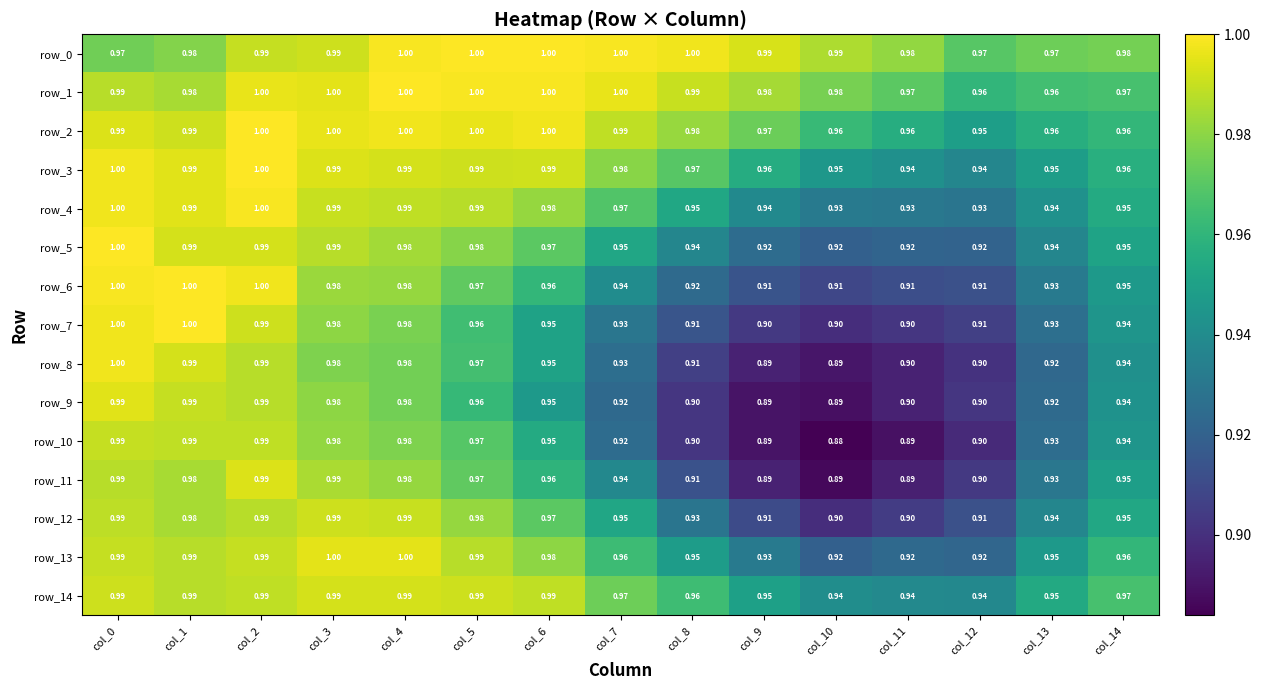

List the series in order of their peak value, lowest first.

row_10, row_12, row_14, row_11, row_9, row_13, row_8, row_4, row_0, row_1, row_2, row_3, row_5, row_6, row_7